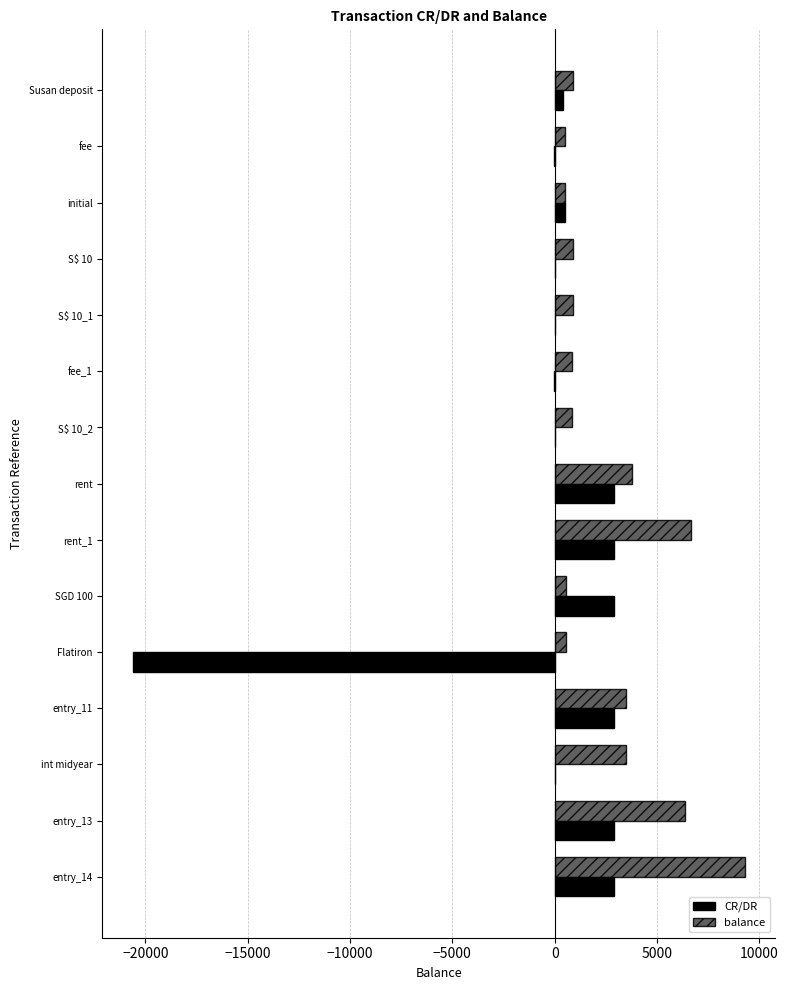

The value of balance at int midyear is 3481.5. True or false?

True